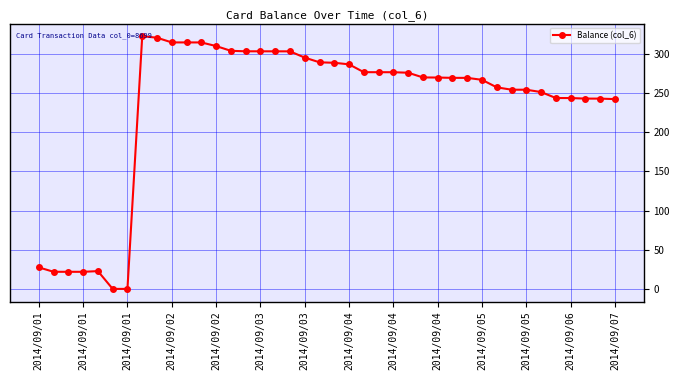

What is the difference between the maximum and minimum values?

322.7